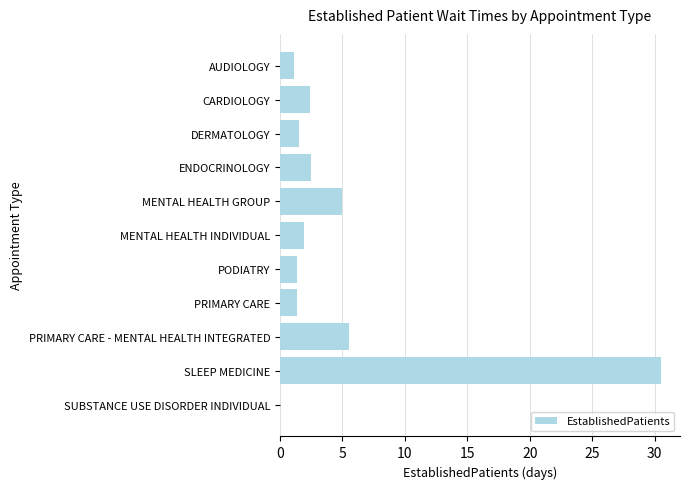

At which category does the chart reach its peak across all series?

SLEEP MEDICINE